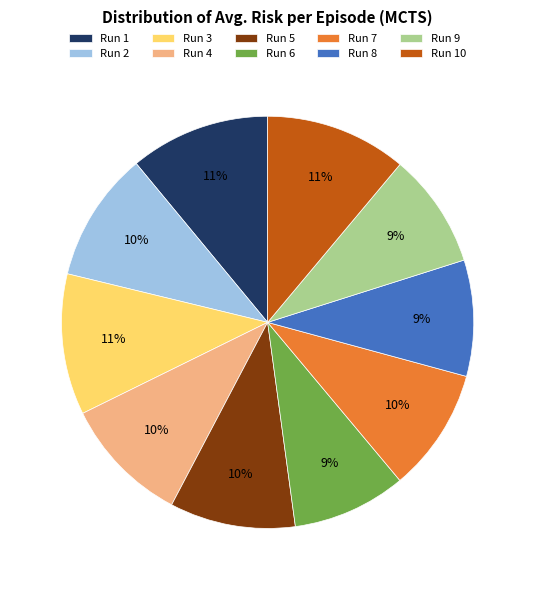

Is there a majority slice in this chart?

No